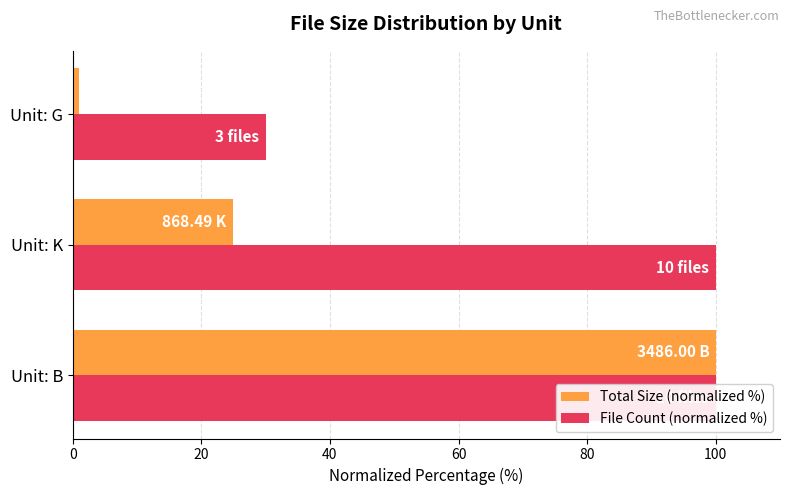

Reading left to right, extract all data points from this chart.

Total Size (normalized %): 100.0	24.9	1.0
File Count (normalized %): 100.0	100.0	30.0